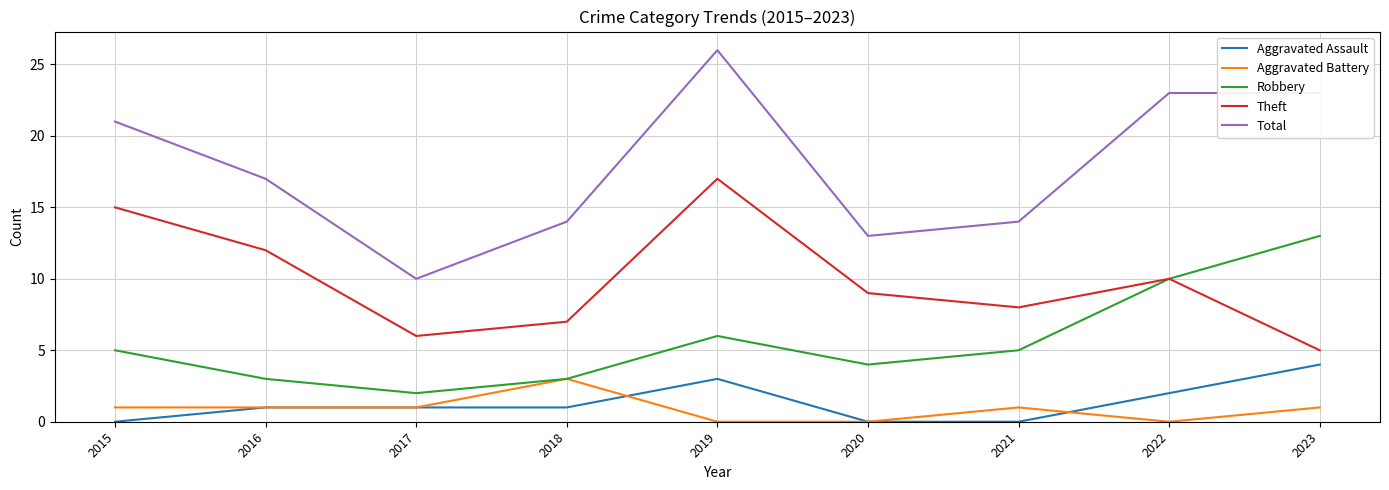

Reading left to right, extract all data points from this chart.

Aggravated Assault: 0	1	1	1	3	0	0	2	4
Aggravated Battery: 1	1	1	3	0	0	1	0	1
Robbery: 5	3	2	3	6	4	5	10	13
Theft: 15	12	6	7	17	9	8	10	5
Total: 21	17	10	14	26	13	14	23	23